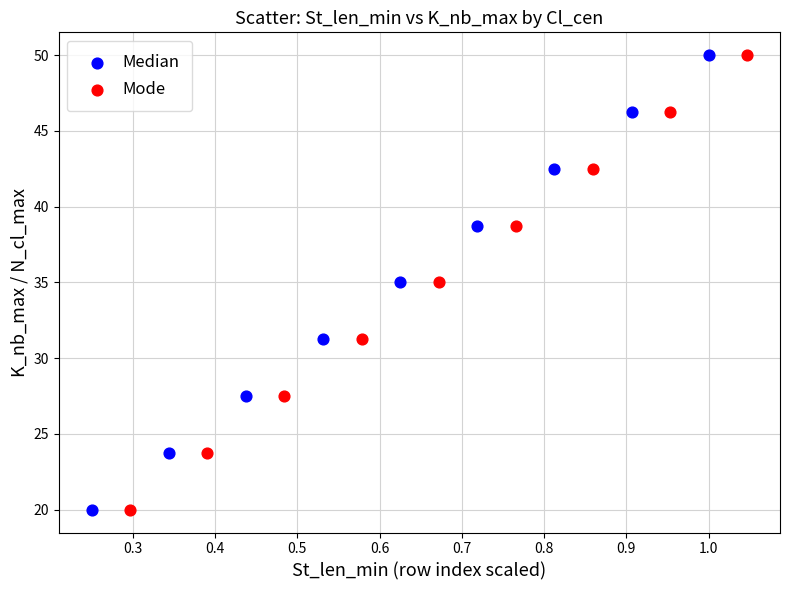

What are all the series names shown in the legend?

Median, Mode